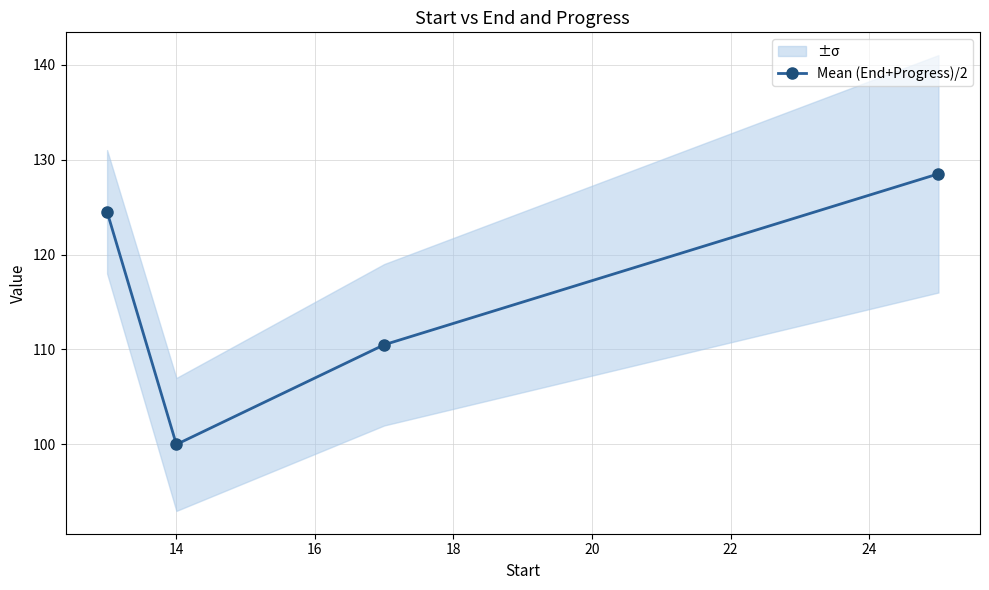

What is the maximum value for Mean (End+Progress)/2?

128.5